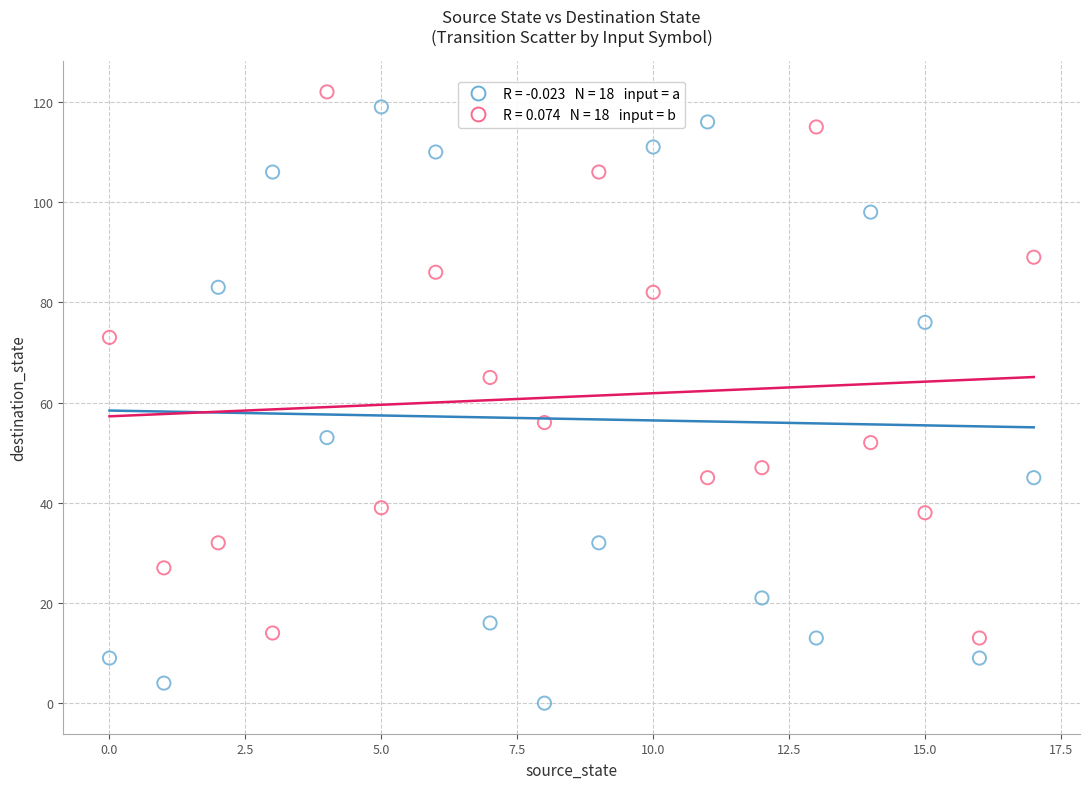

Across all data points, what is the range of Y values (max minus min)?

122